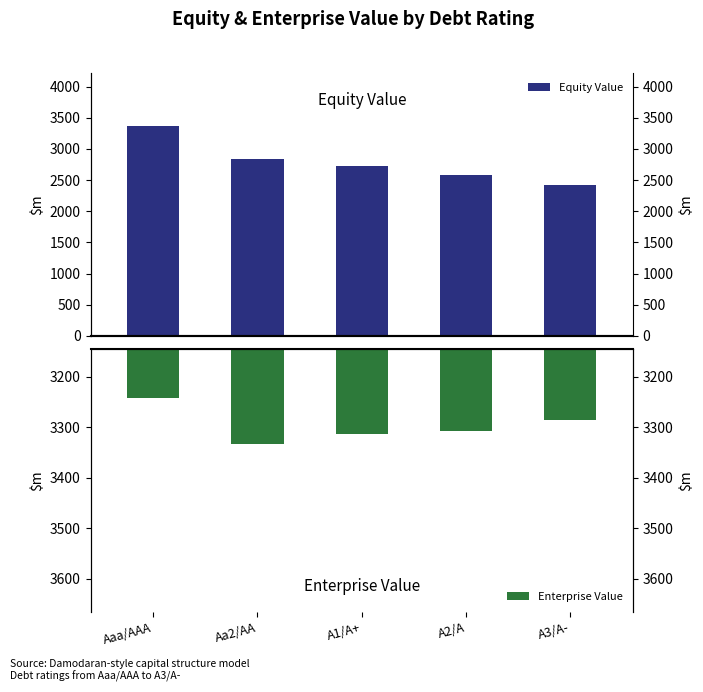

At which category is the sum across all series the highest?

Aaa/AAA